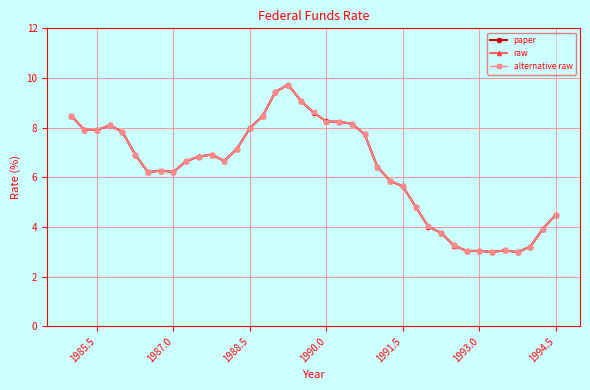

Rank the series by their average value, from highest to lowest.

alternative raw, raw, paper